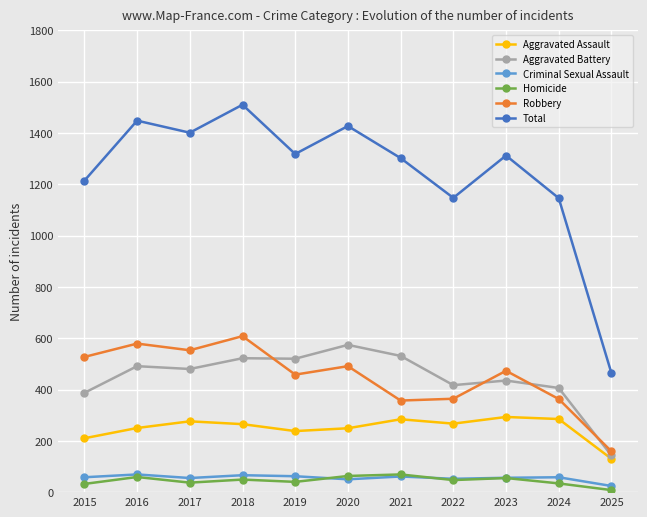

What value does the Total series have at 2021?

1302